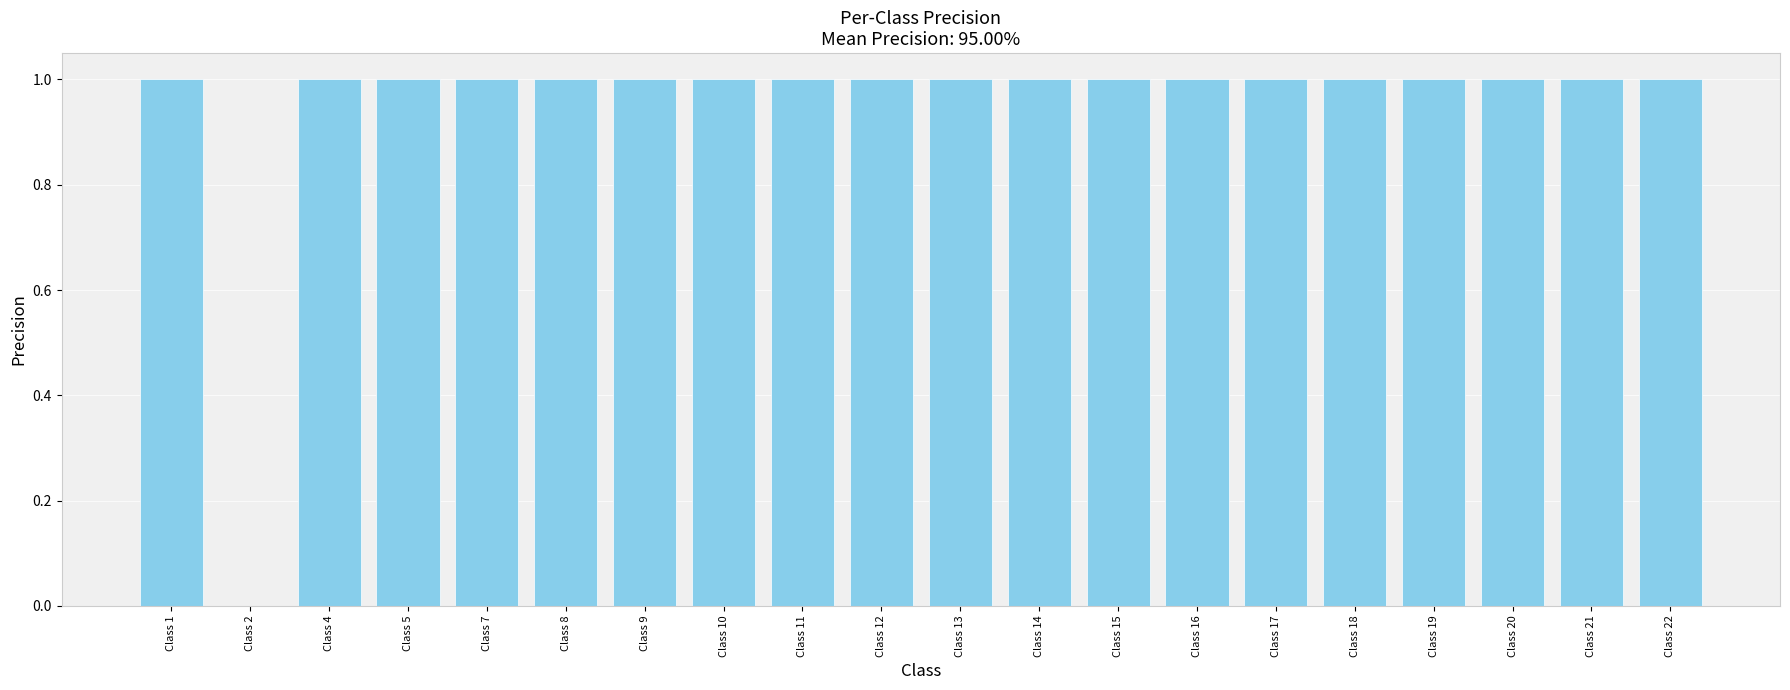

Reading left to right, transcribe all the data shown in this chart.

1	0	1	1	1	1	1	1	1	1	1	1	1	1	1	1	1	1	1	1